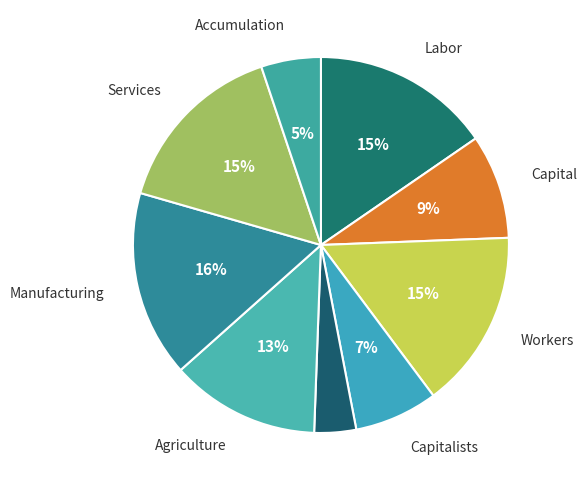

Is there any slice that represents more than half of the pie?

No